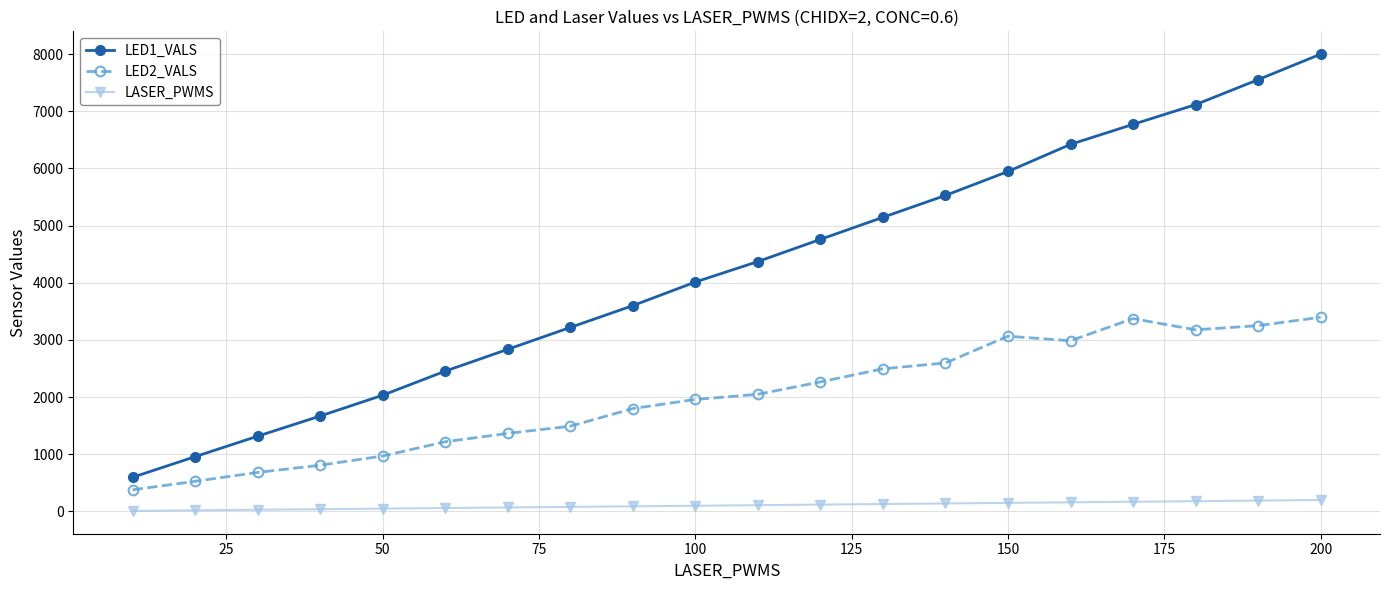

What are all the series names shown in the legend?

LED1_VALS, LED2_VALS, LASER_PWMS